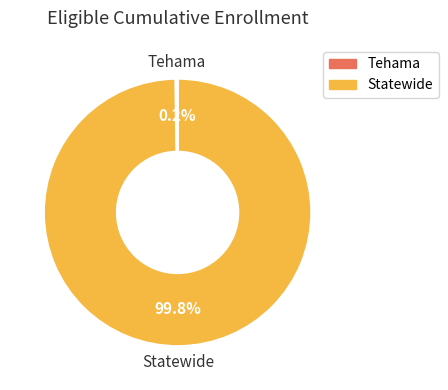

Is Statewide the majority of the pie?

Yes